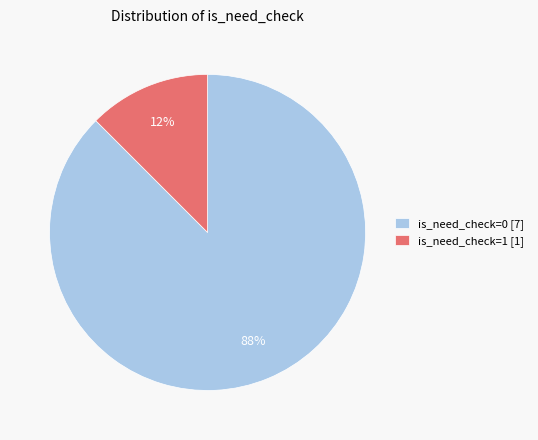

Is there any slice that represents more than half of the pie?

Yes